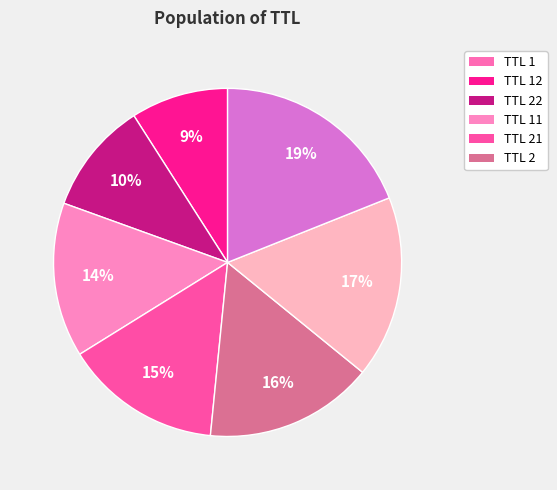

How many segments does this pie chart have?

8